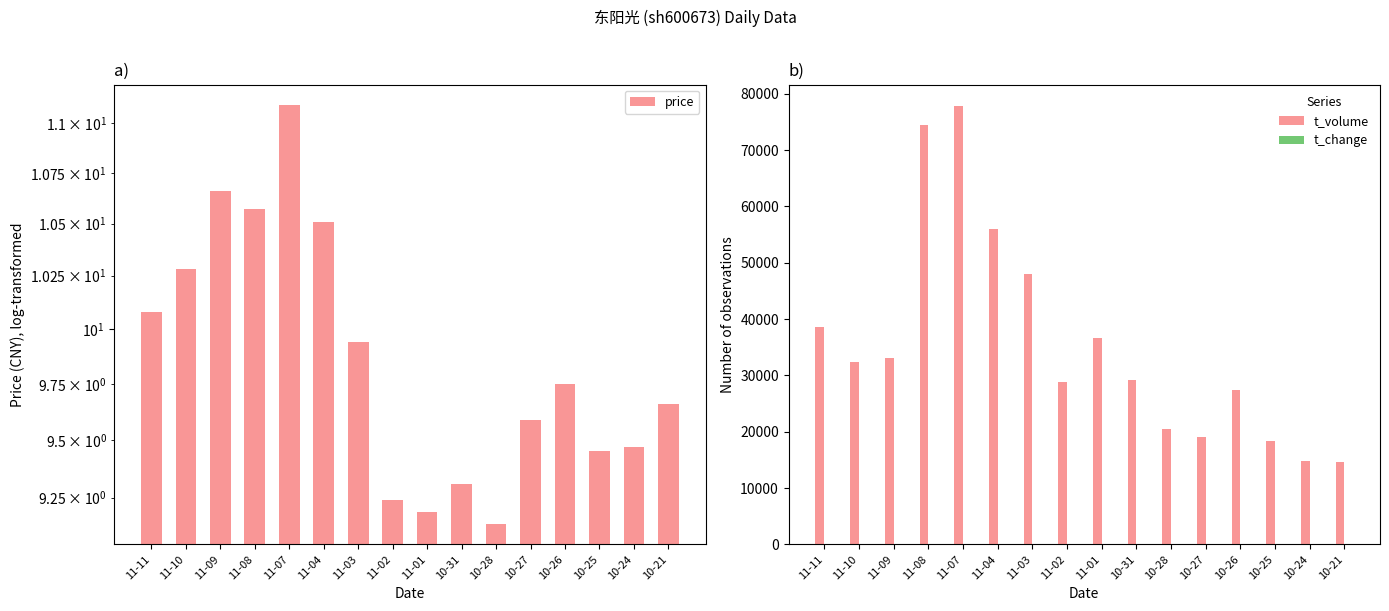

What is the average value of the t_volume series?

35583.3